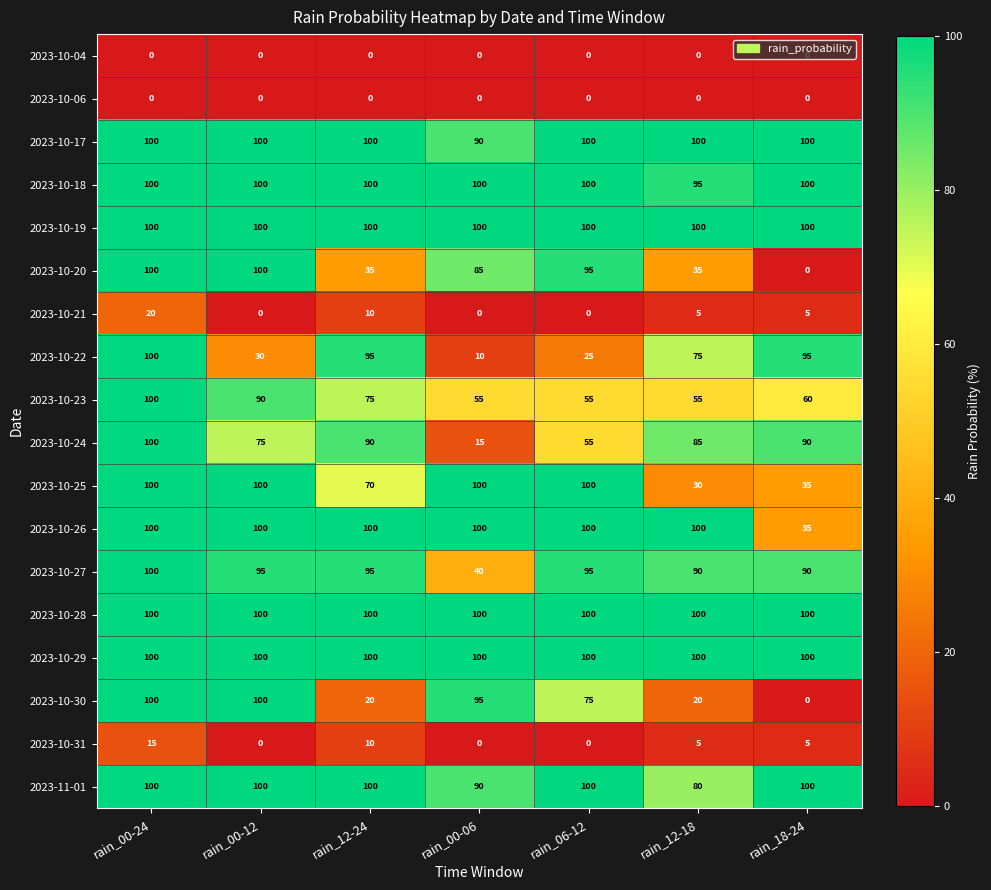

What is the maximum value shown in the chart?

100